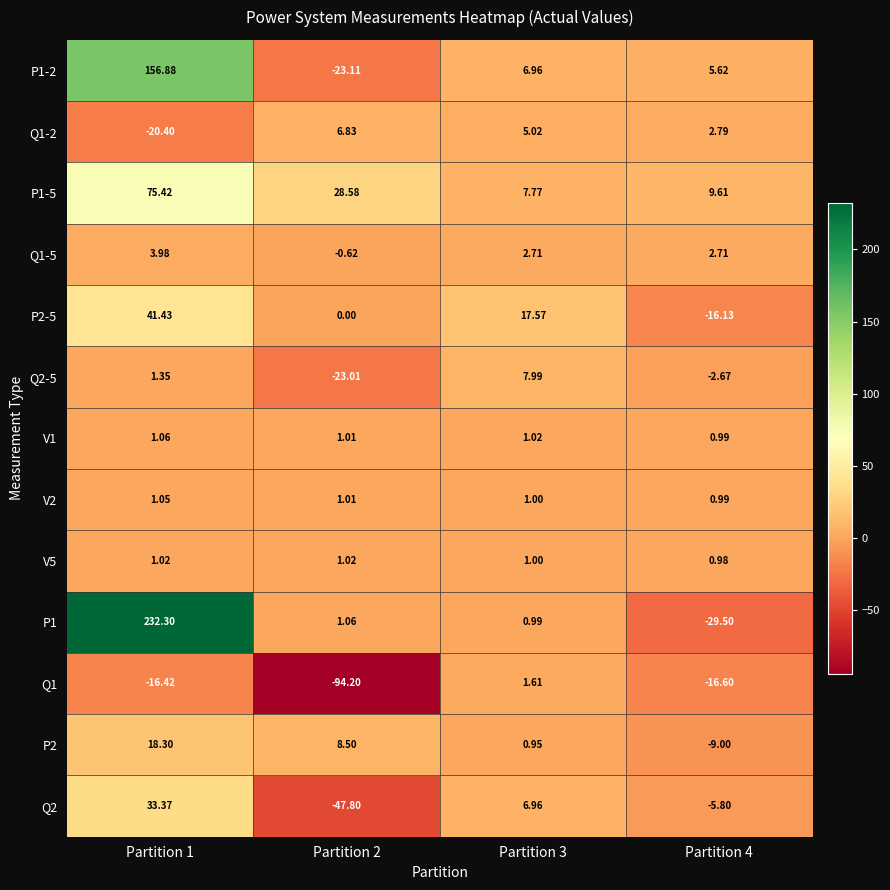

Is the value of V1 at Partition 3 greater than the value of Q1-5 at Partition 3?

No